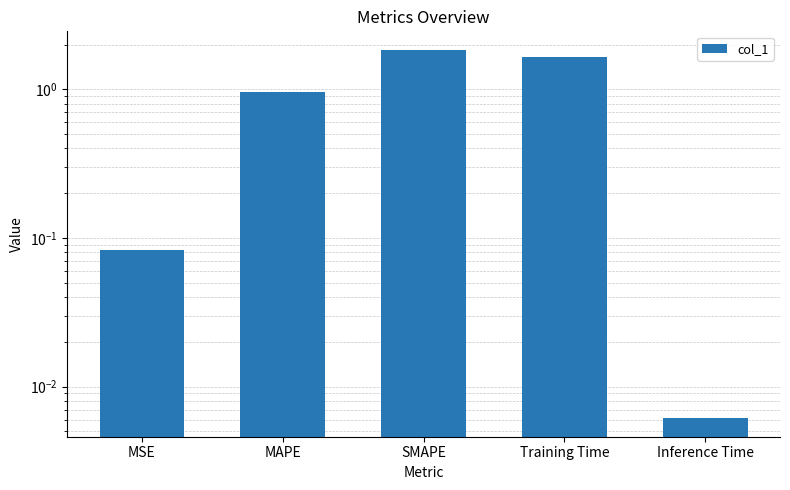

What is the value of the 3rd bar from the left?

1.8